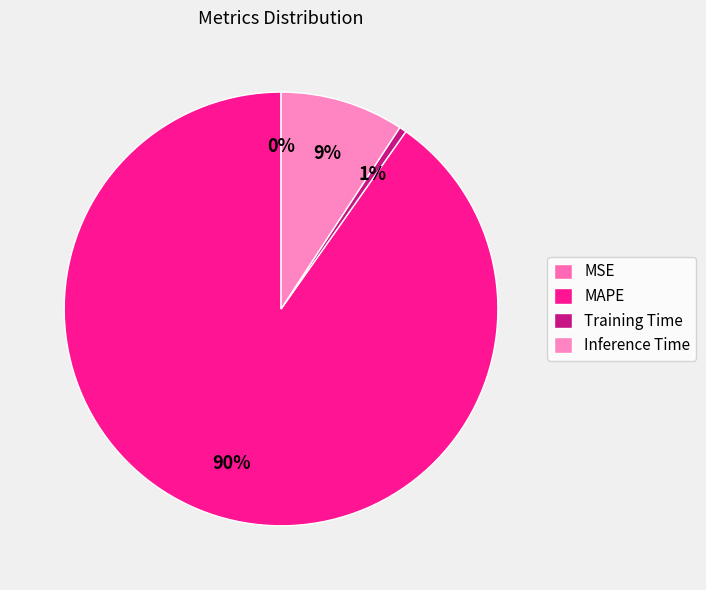

The Inference Time slice represents 9% of the pie. True or false?

True